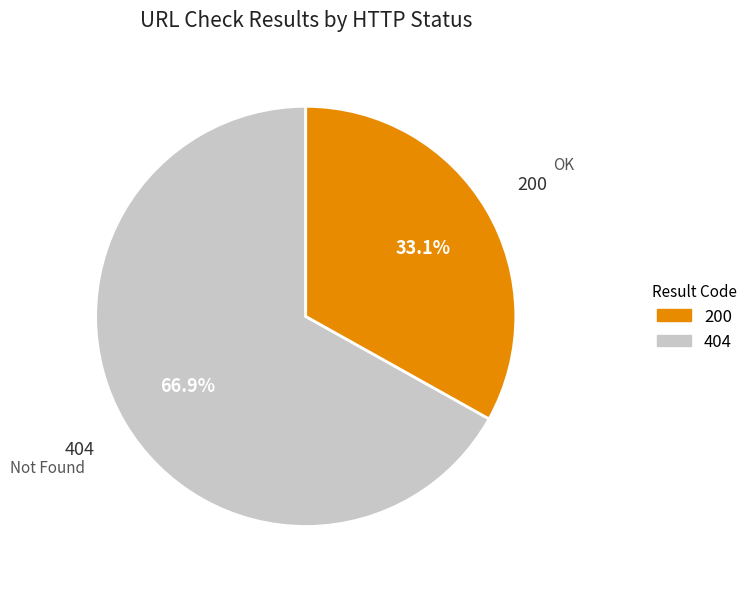

Does any single category account for the majority?

Yes